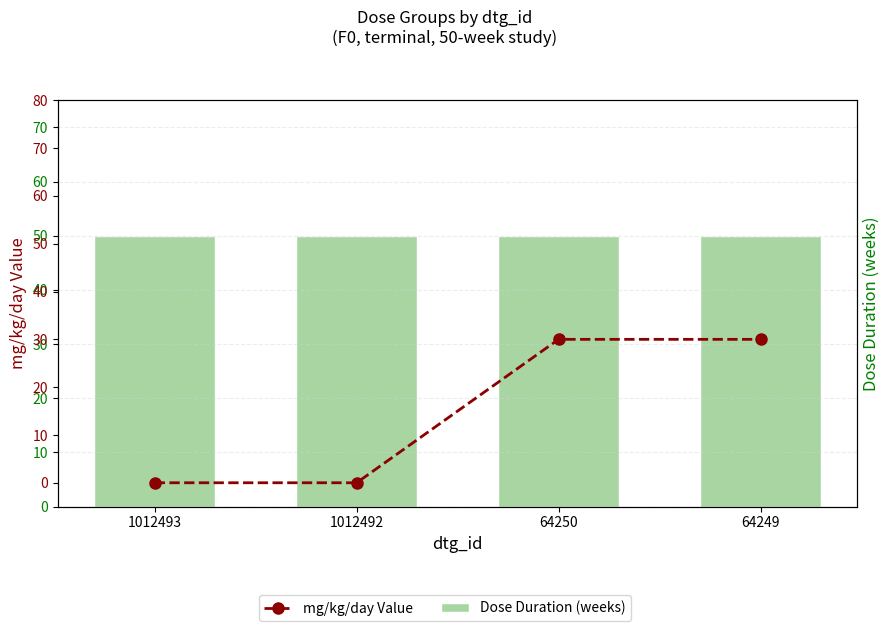

At 64250, list the series in order from smallest to largest.

mg/kg/day Value, Dose Duration (weeks)